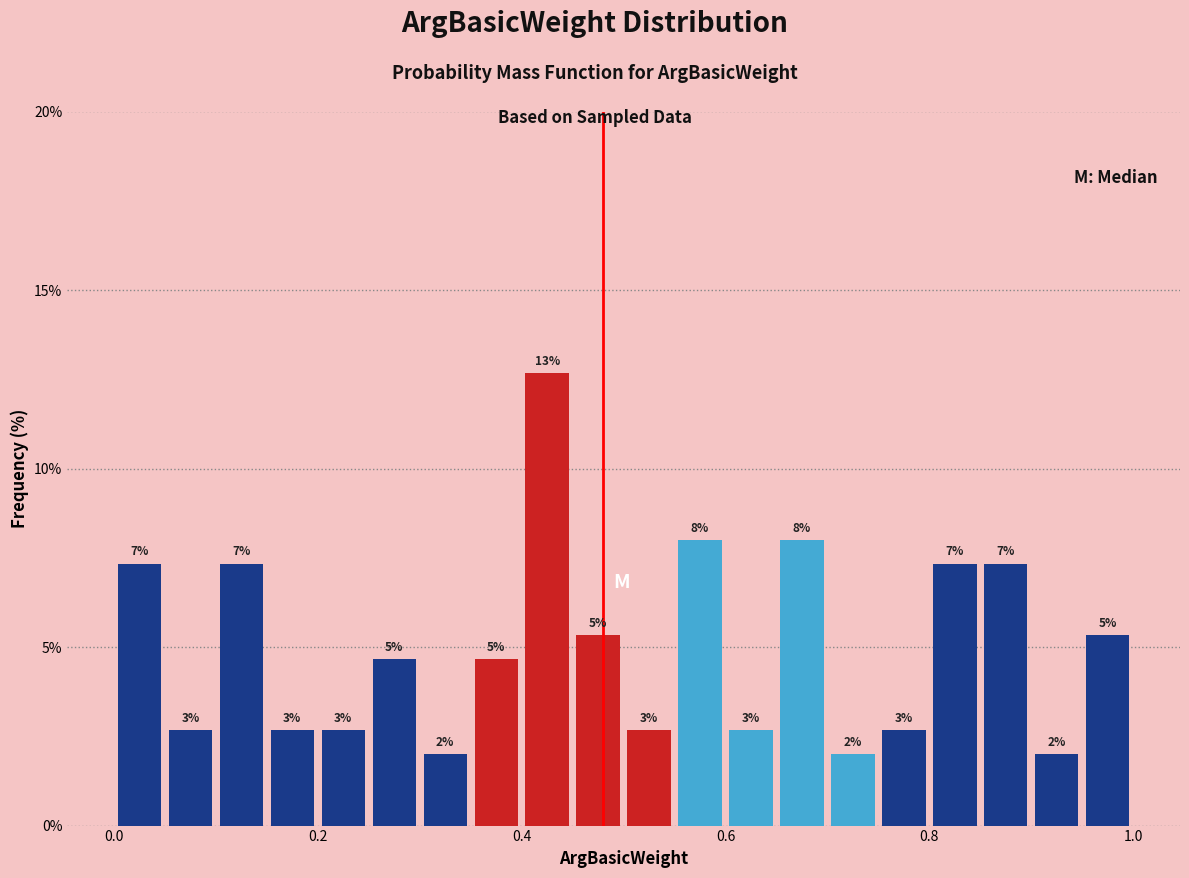

Around what value on the x-axis is the tallest bar? Give the approximate position of its centre, as read against the axis.

0.42